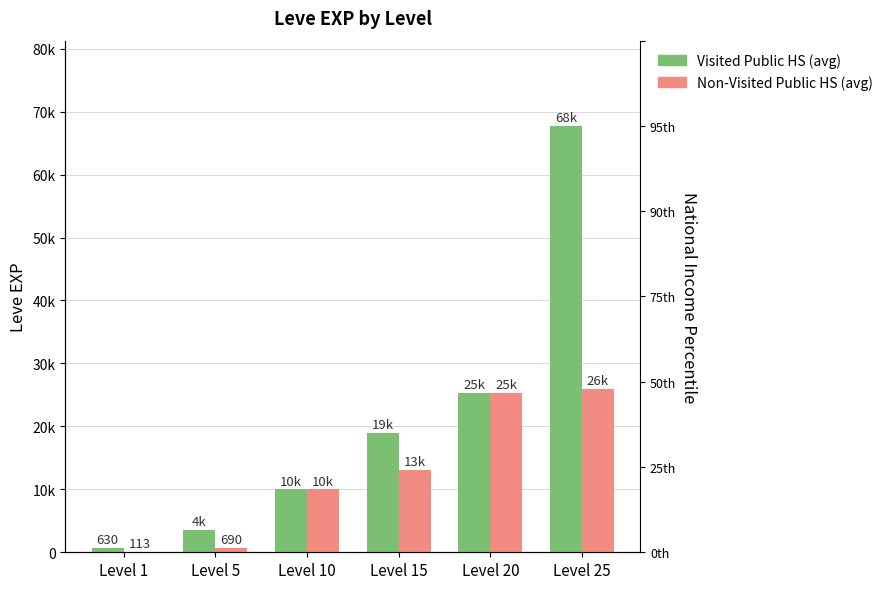

The Non-Visited Public HS (avg) series shows 986 at Level 5. True or false?

False